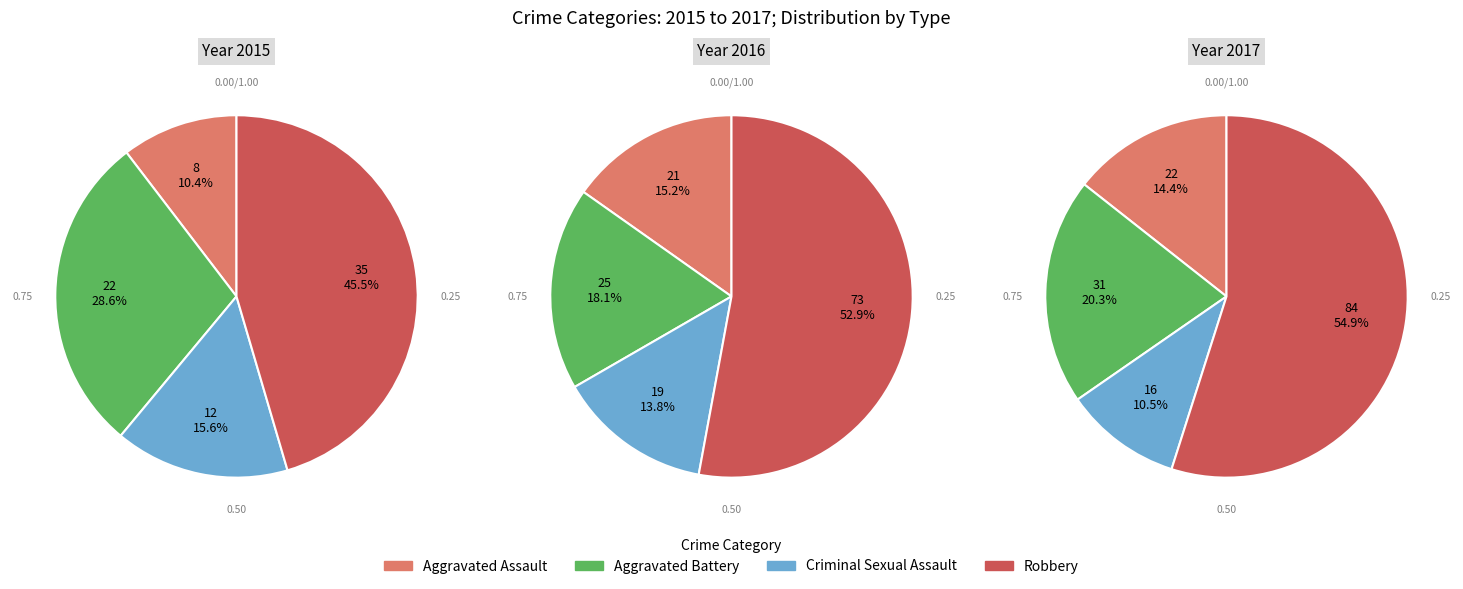

To the nearest percent, what is the difference between the values_2015 and values_2017 slice percentages?

4%